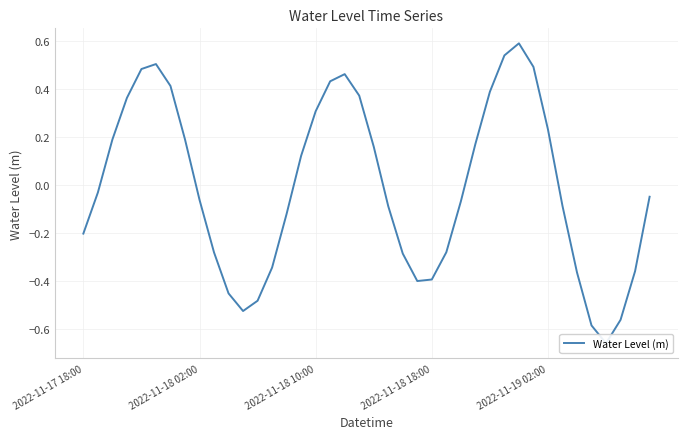

How many data points does each series have?

40